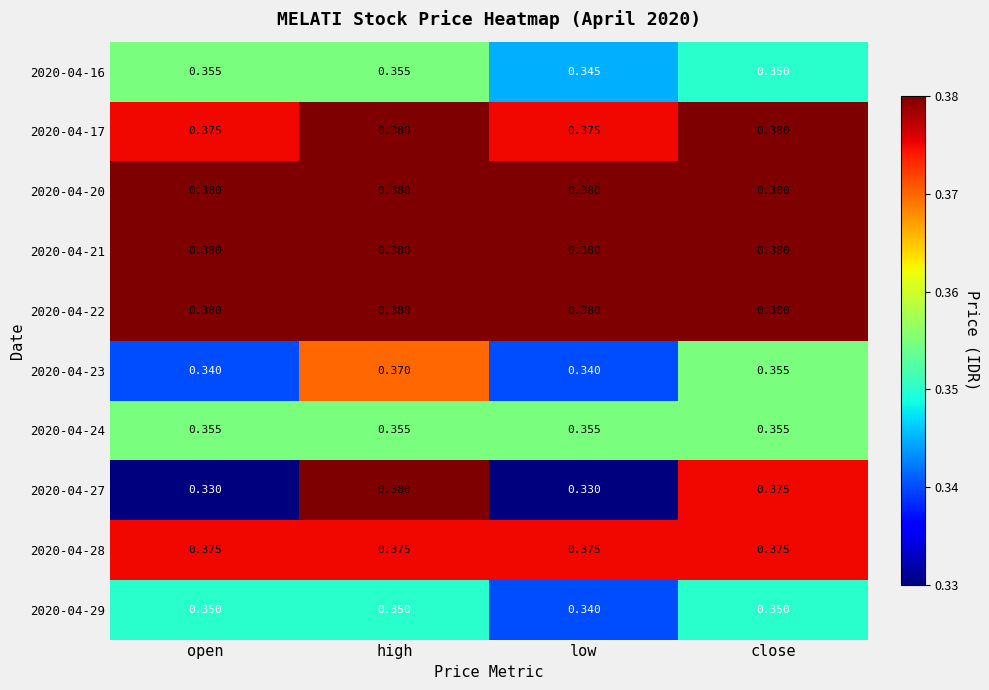

At how many categories does at least one series exceed 0?

4